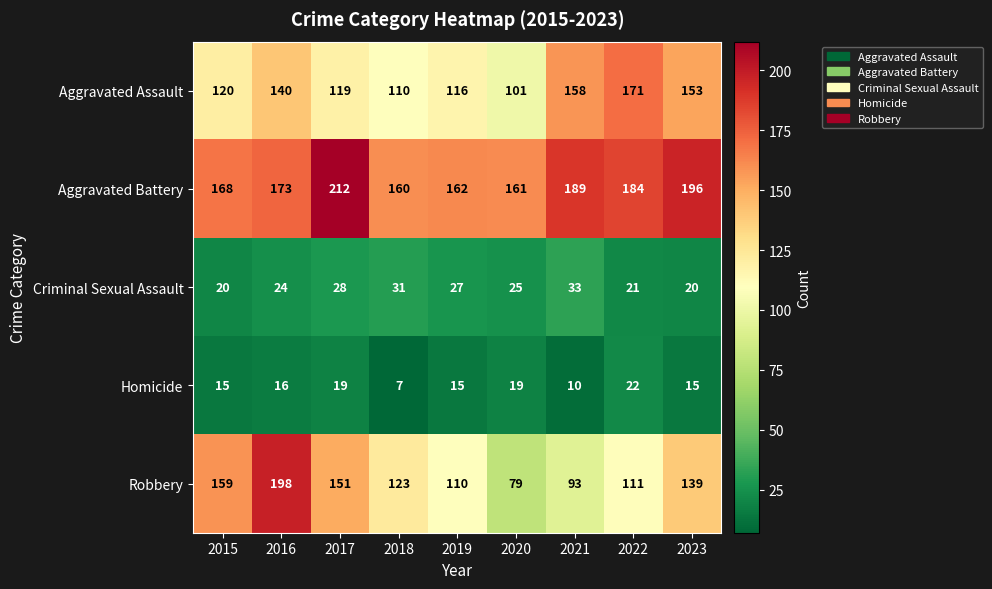

Count the number of data series in this chart.

5